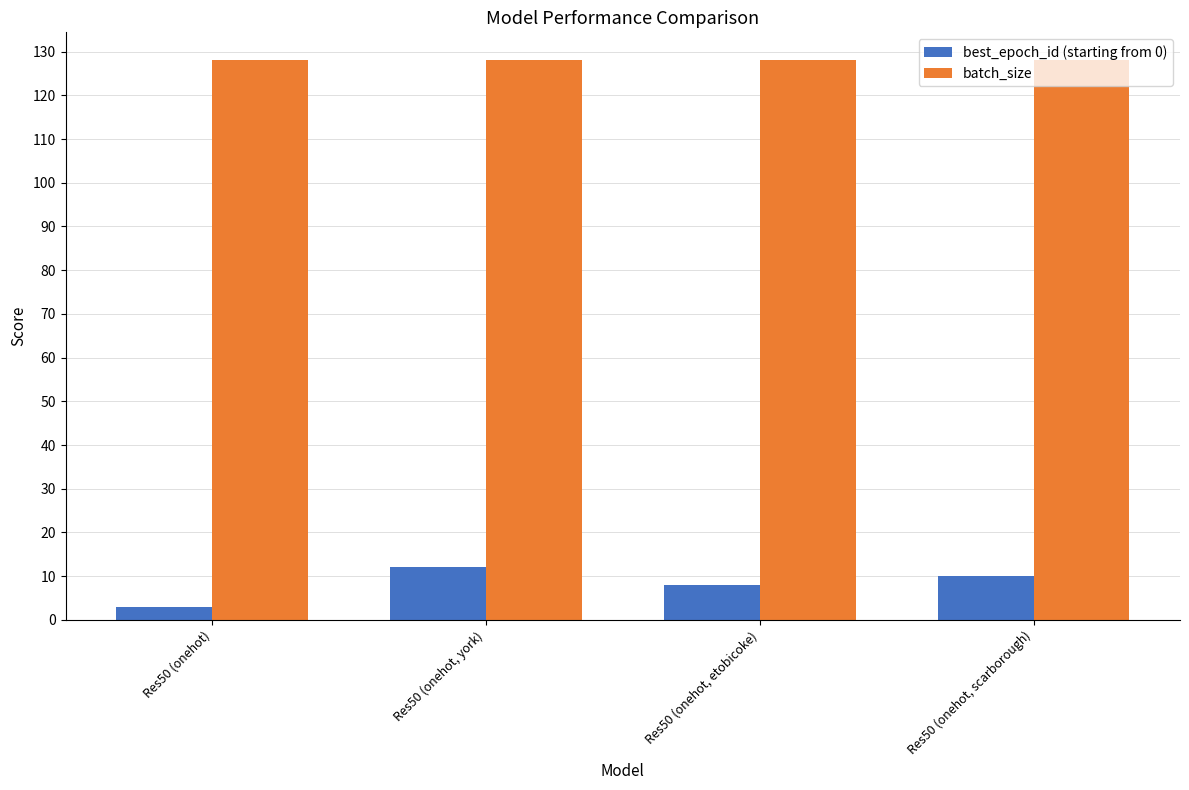

What is the spread (max minus min) of values at Res50 (onehot, york)?

116